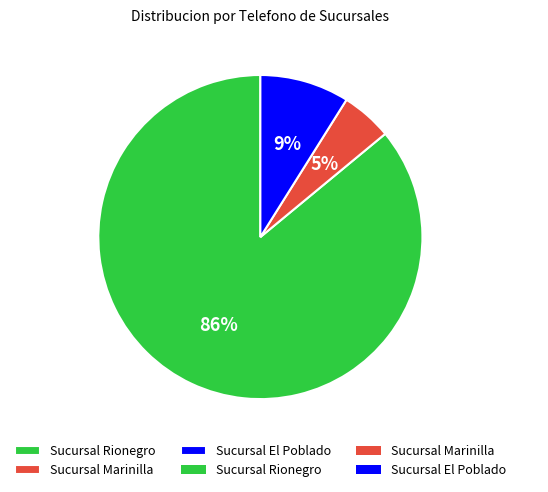

Approximately how many times larger is the value at Sucursal Rionegro compared to Sucursal El Poblado?

9.6